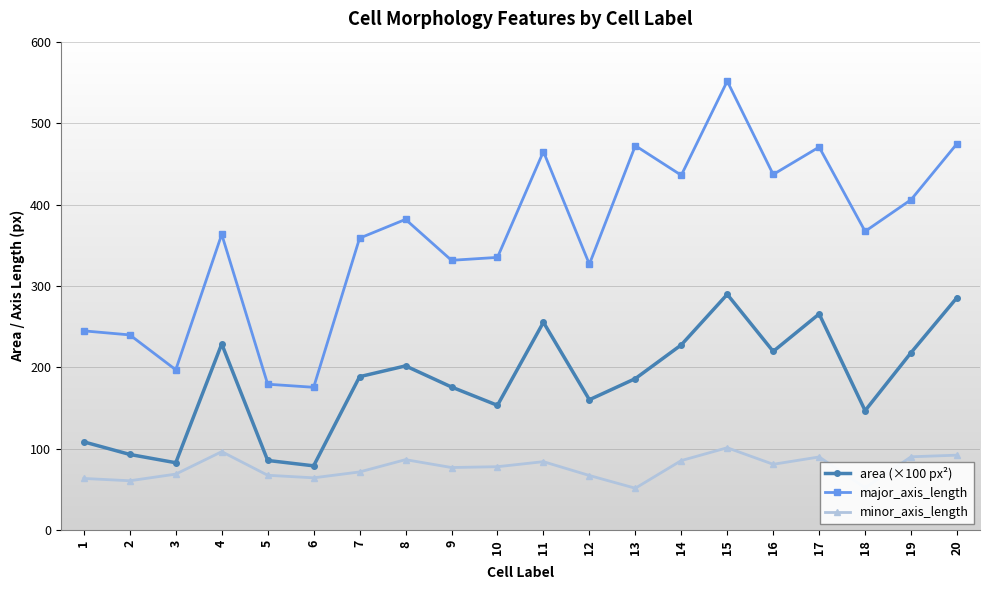

Is the value of area (×100 px²) at 15 greater than the value of major_axis_length at 4?

No